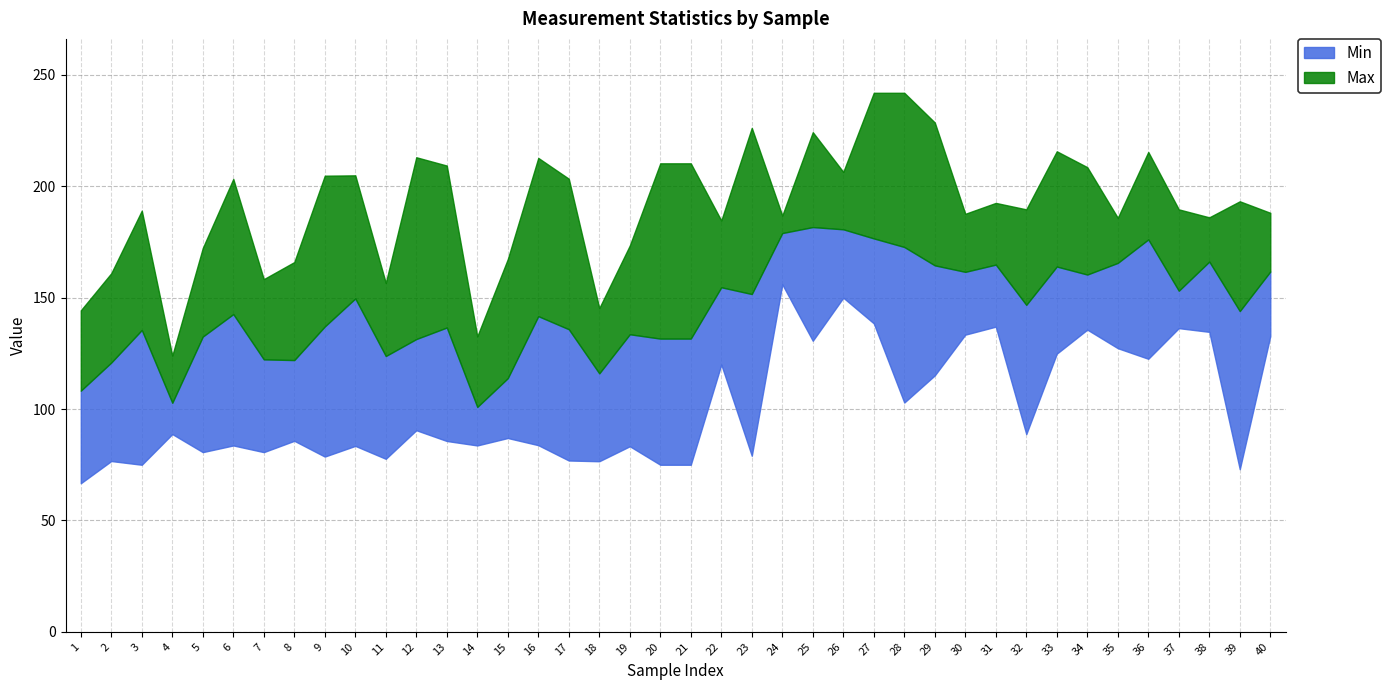

What is the minimum value for Min?

66.7